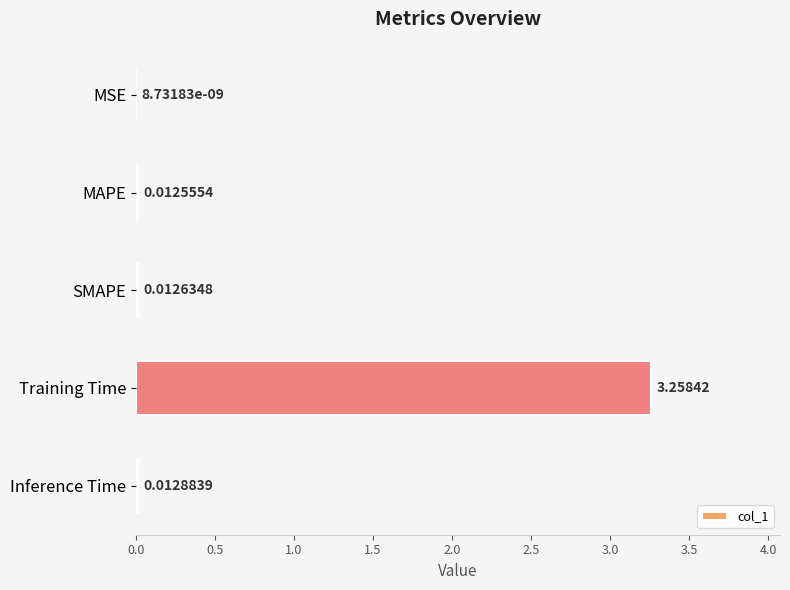

Which has a higher value, SMAPE or MSE?

SMAPE